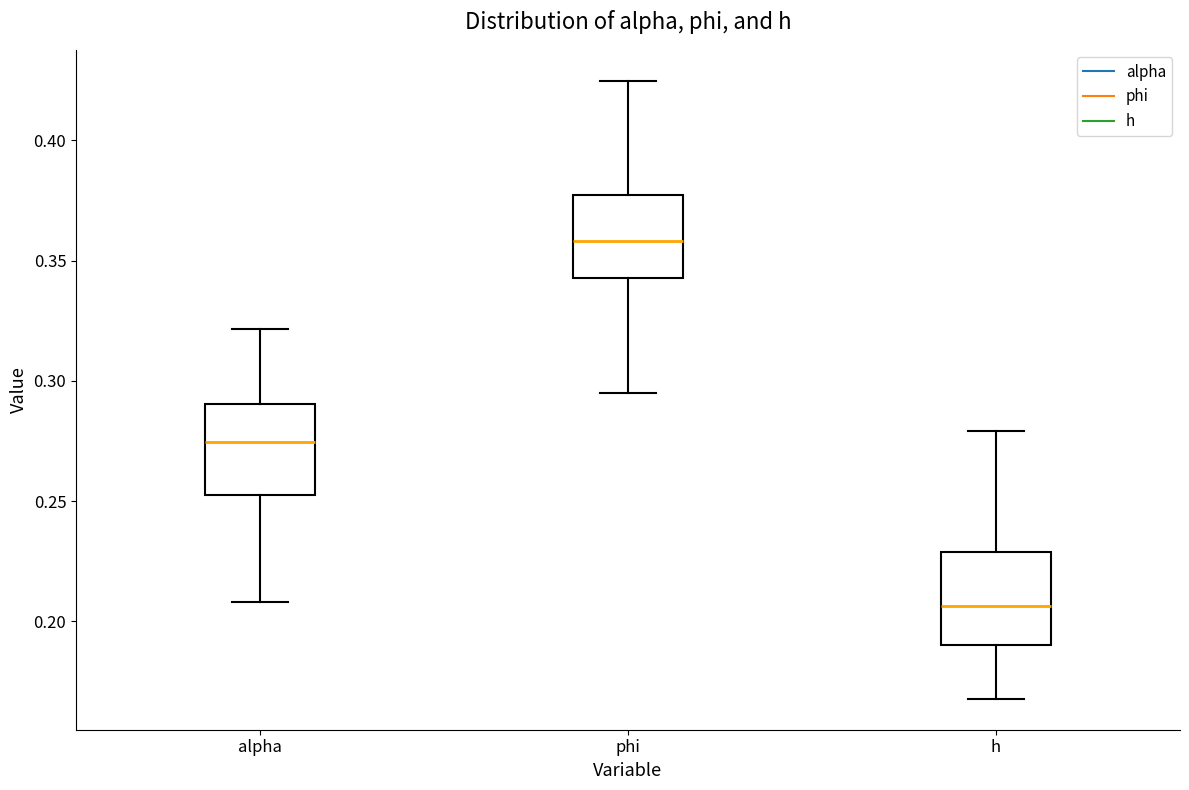

Reading left to right, transcribe this box plot: for each box, give where its median line is, the range the box spans, and where its two whiskers end, as read against the y-axis. The values are not printed on the chart, so give them approximately, as read against the axis.

alpha: median 0.275, box 0.255 to 0.290, whiskers 0.210 to 0.320
phi: median 0.360, box 0.345 to 0.375, whiskers 0.295 to 0.425
h: median 0.205, box 0.190 to 0.230, whiskers 0.170 to 0.280